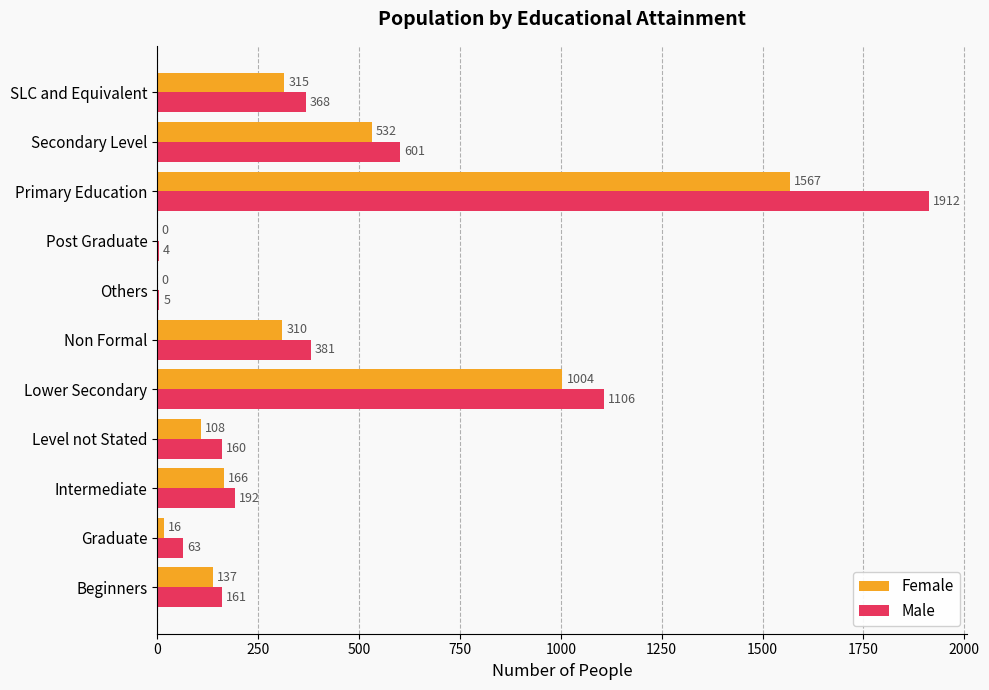

Read the Male value at Secondary Level, to the nearest 100.

600